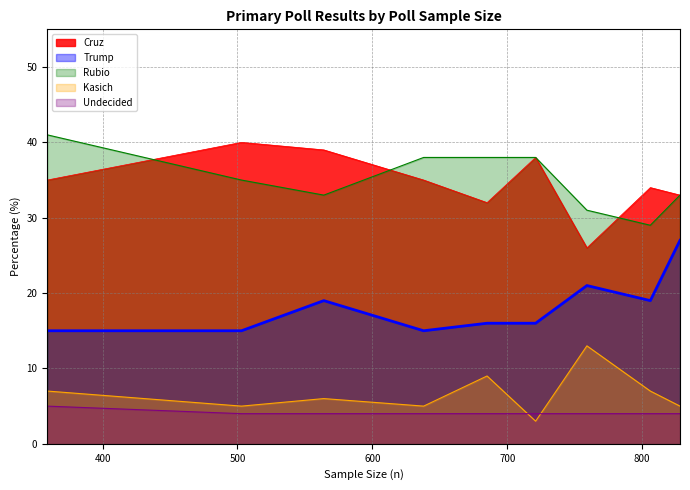

What value does the Kasich series have at 806, to the nearest 10?

10